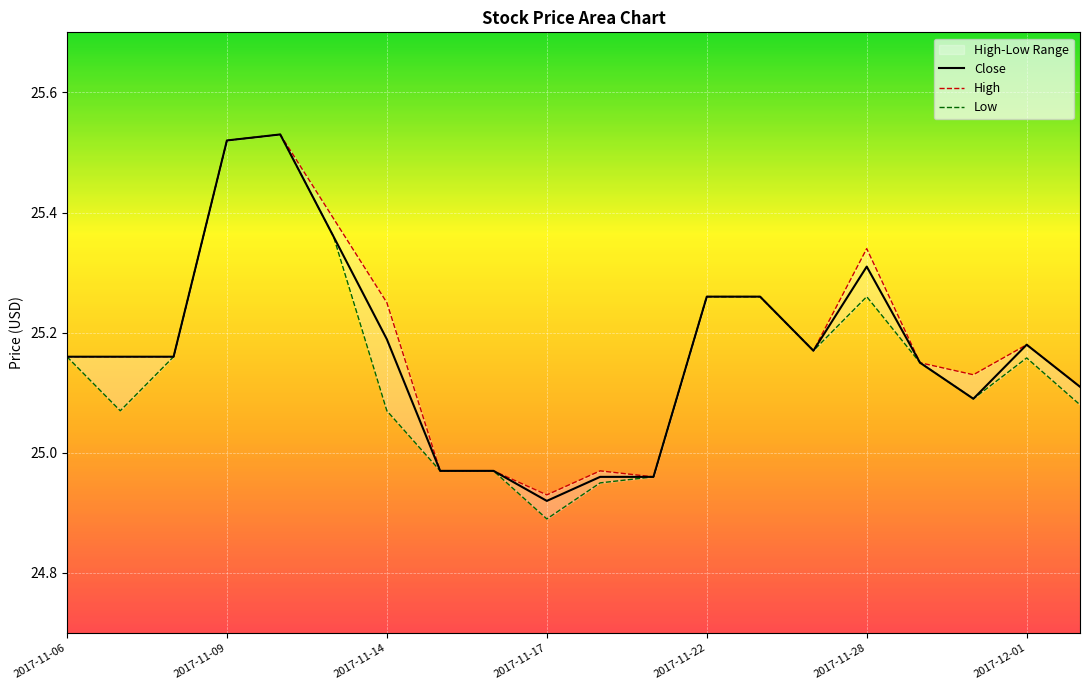

Where does the Close series first go above 25?

2017-11-06